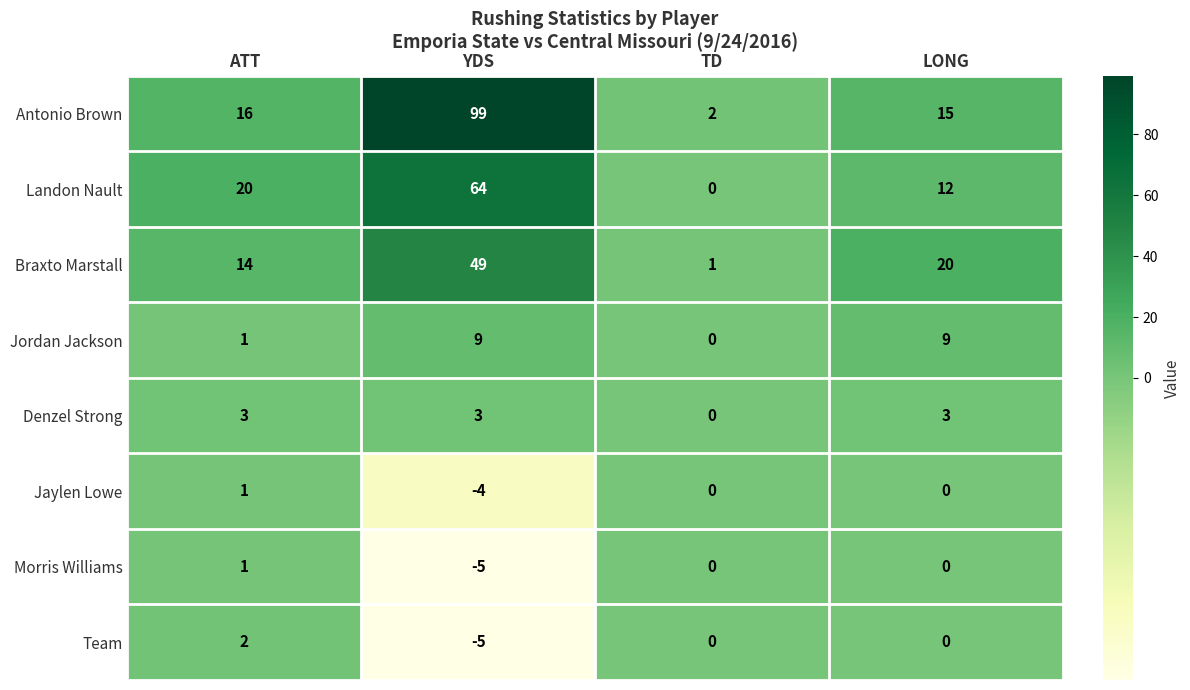

At which label is Jordan Jackson closest to 4?

ATT